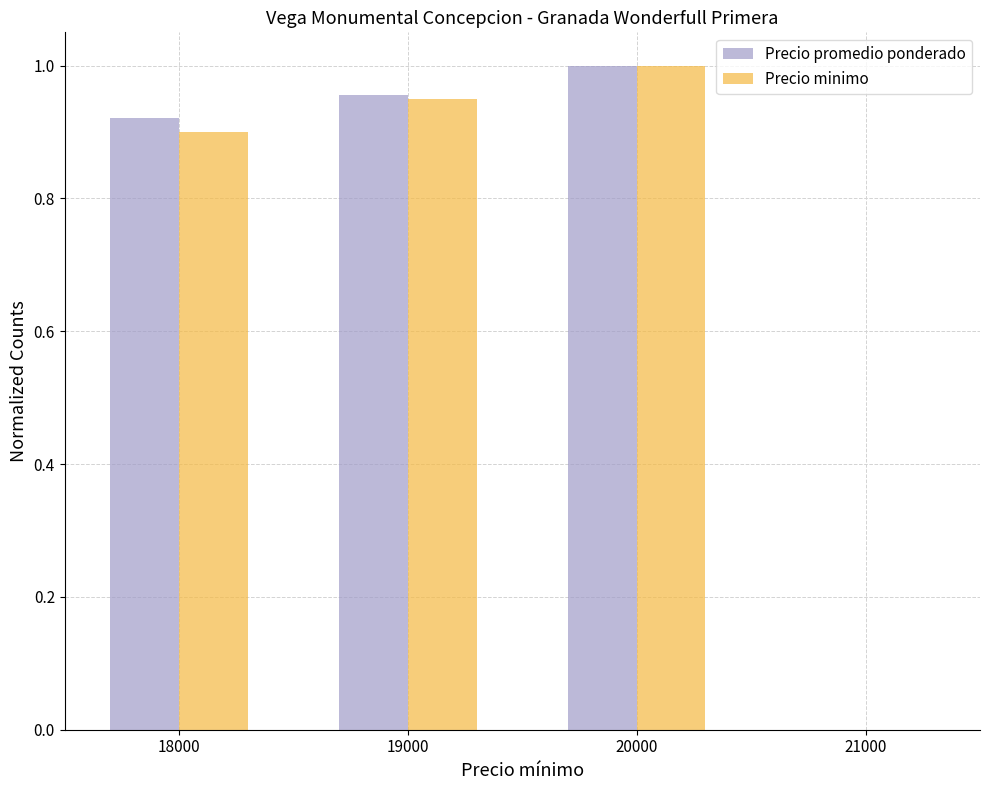

At how many categories does at least one series exceed 0?

3